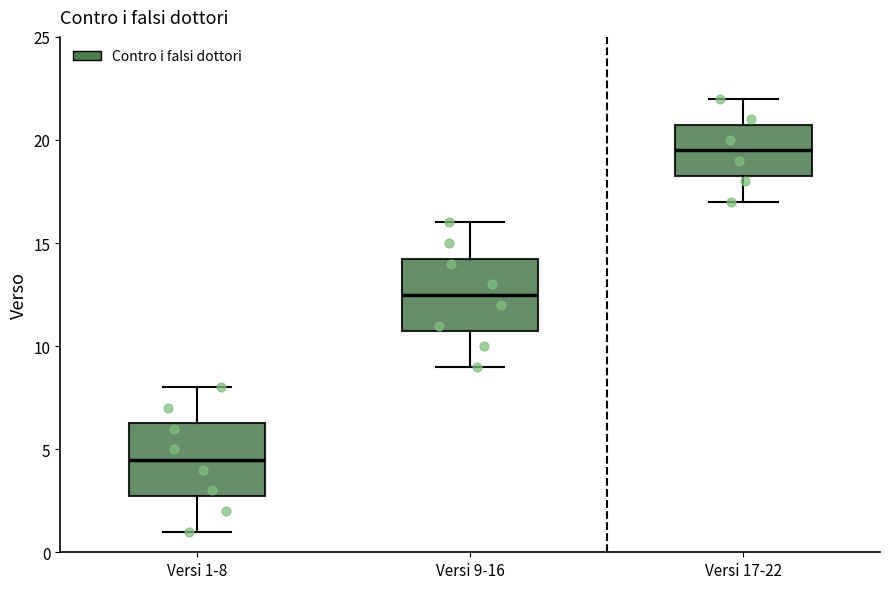

Which box has the lowest median line?

Versi 1-8